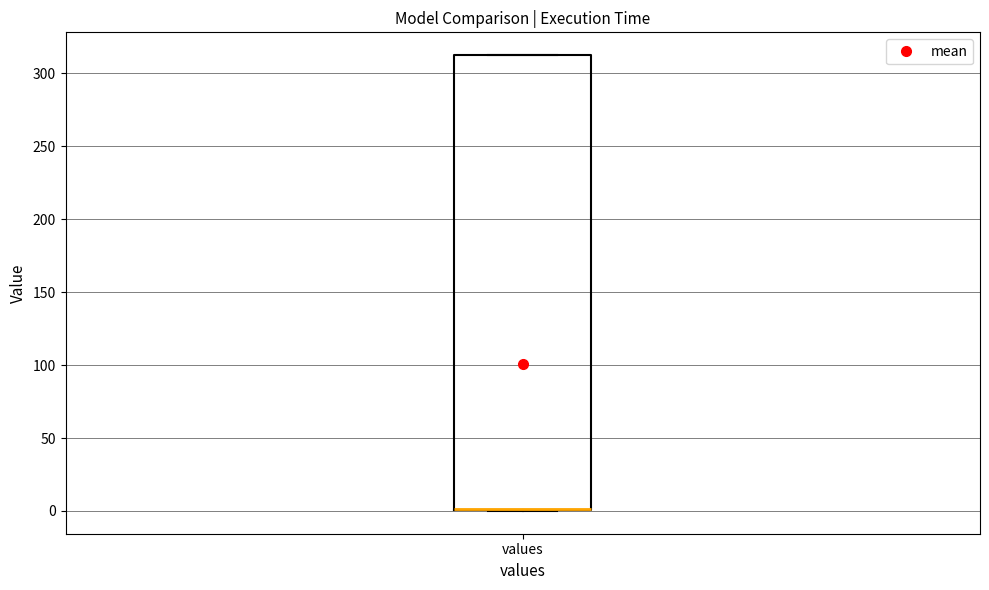

Read this box plot against the y-axis: the position of the median line, the range covered by the box, and the ends of both whiskers. The values are not printed on the chart, so give them approximately, as read against the axis.

median 0 (drawn on the box's lower edge), box 0 to 315, whiskers 0 to 315